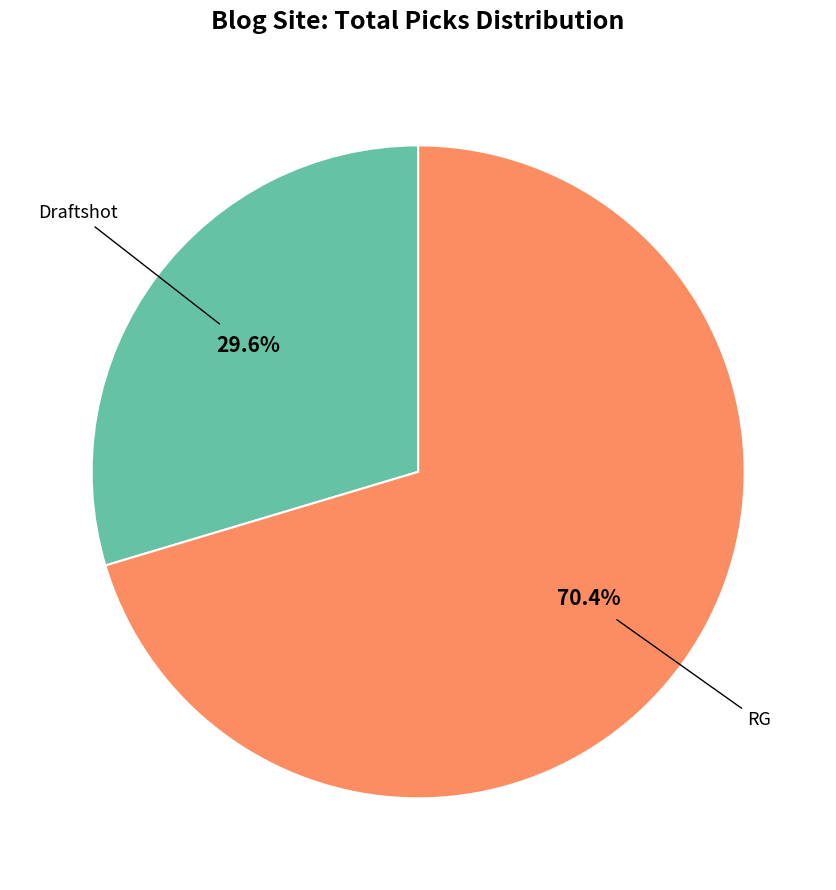

Is there a majority slice in this chart?

Yes